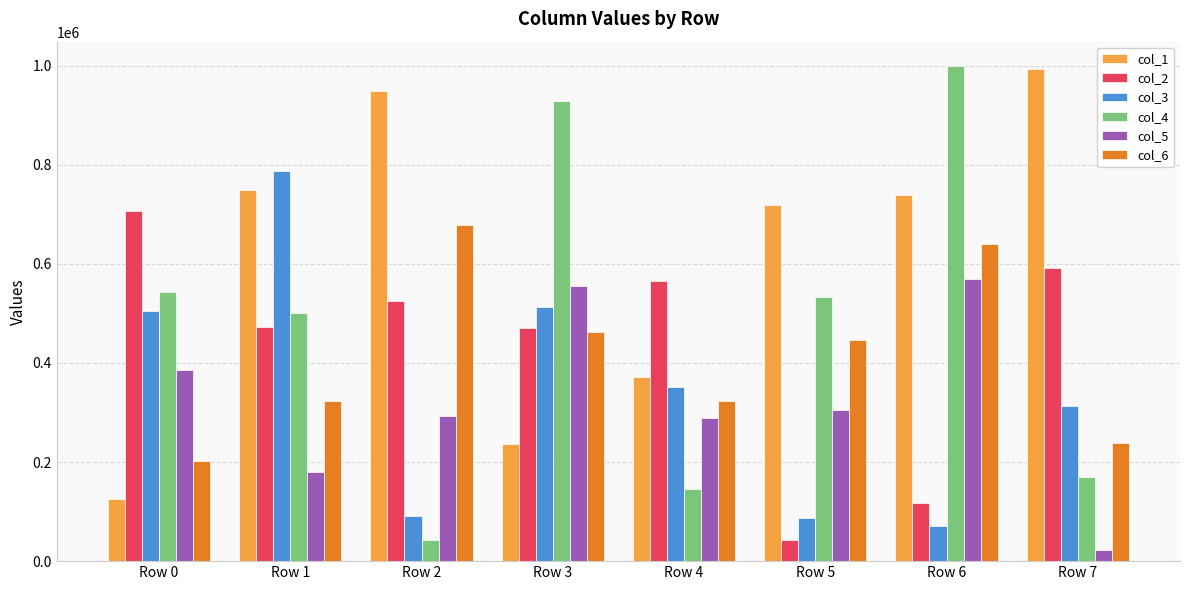

The value of col_3 at Row 4 is 176284. True or false?

False